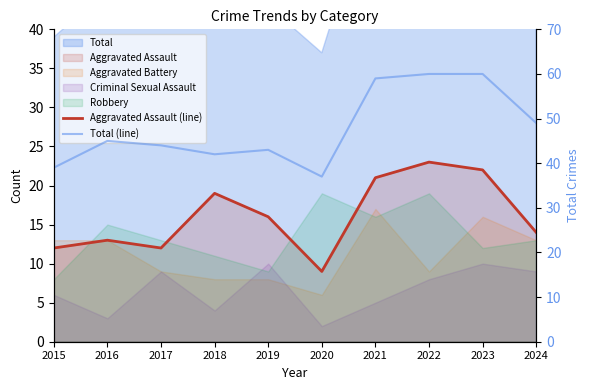

Does the chart have visible grid lines?

No